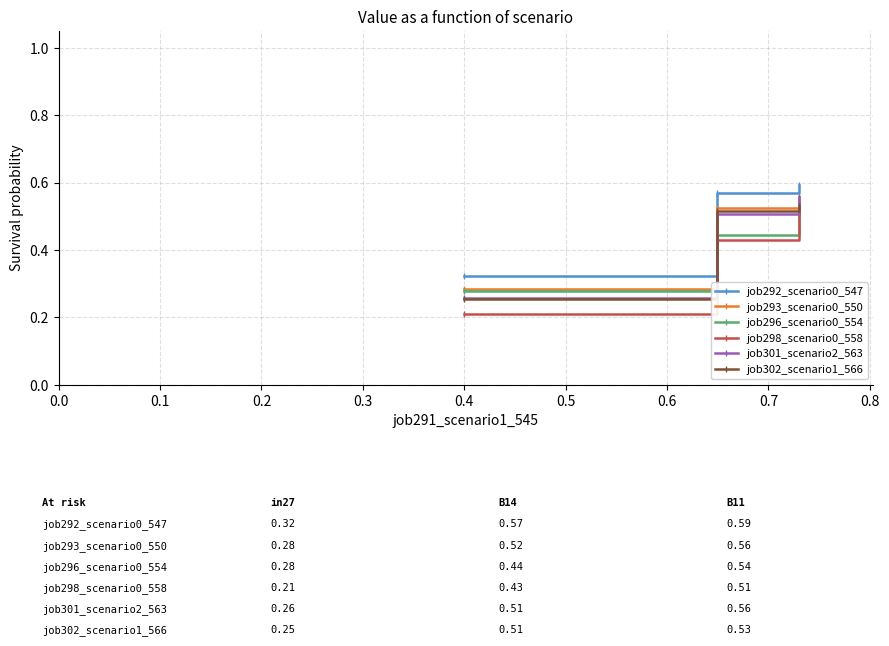

Which series has the largest range (max minus min)?

job298_scenario0_558